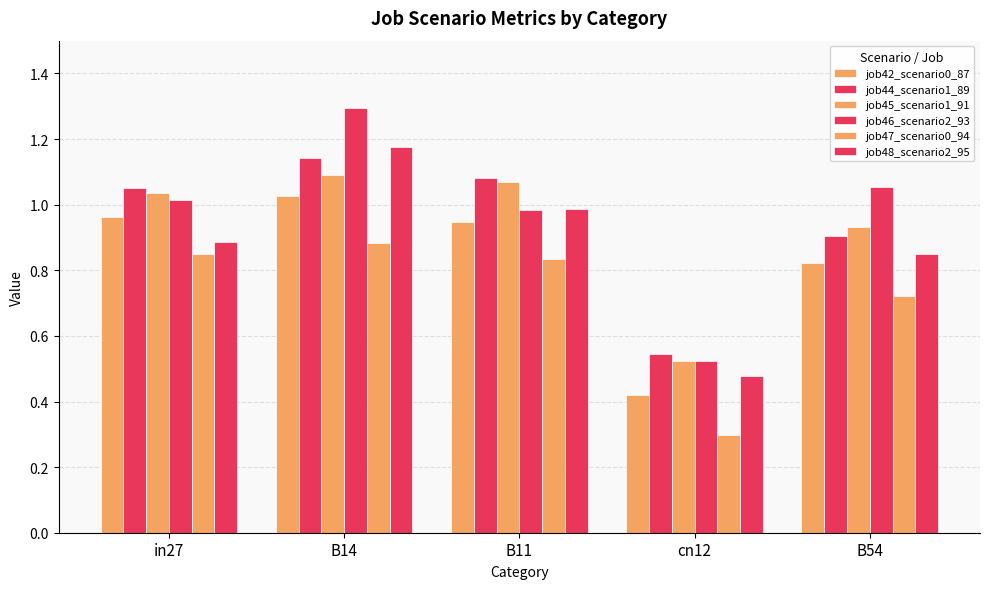

At which category does the chart reach its minimum across all series?

cn12